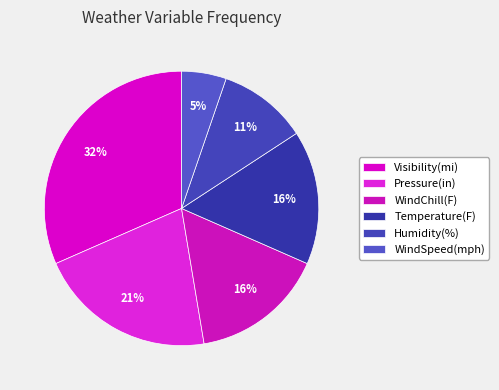

What percentage is the Temperature(F) slice, to the nearest percent?

16%